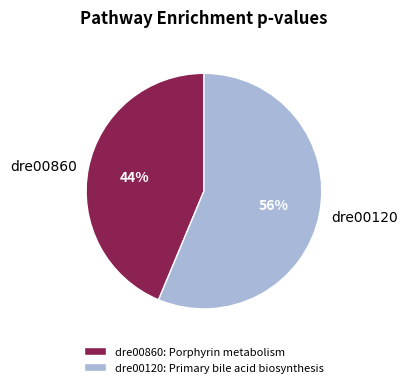

To the nearest percent, what portion does dre00120 represent?

56%